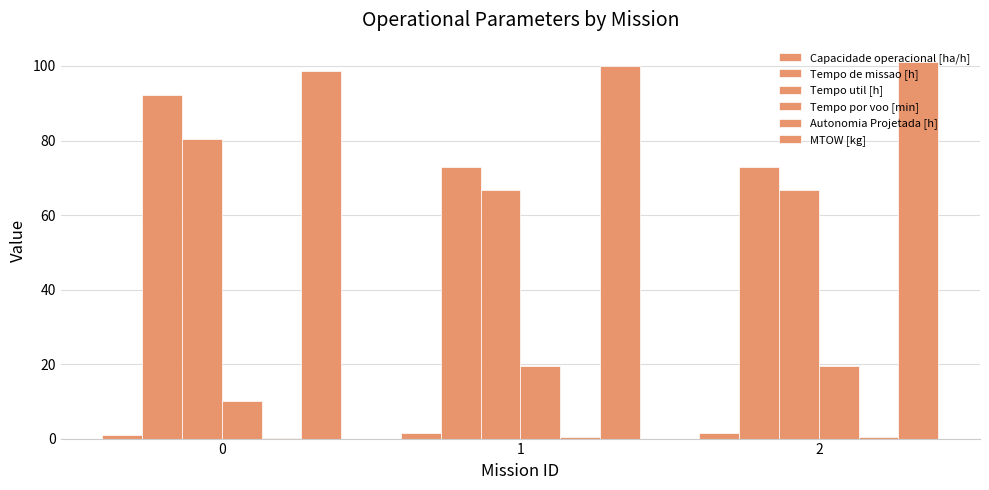

Which series changed the most between 0 and 1?

Tempo de missao [h]